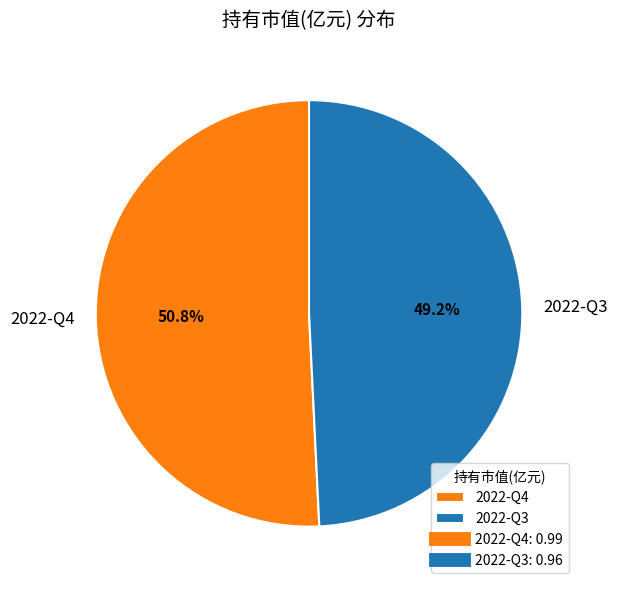

To the nearest percent, what is the combined percentage of 2022-Q4 and 2022-Q3?

100%